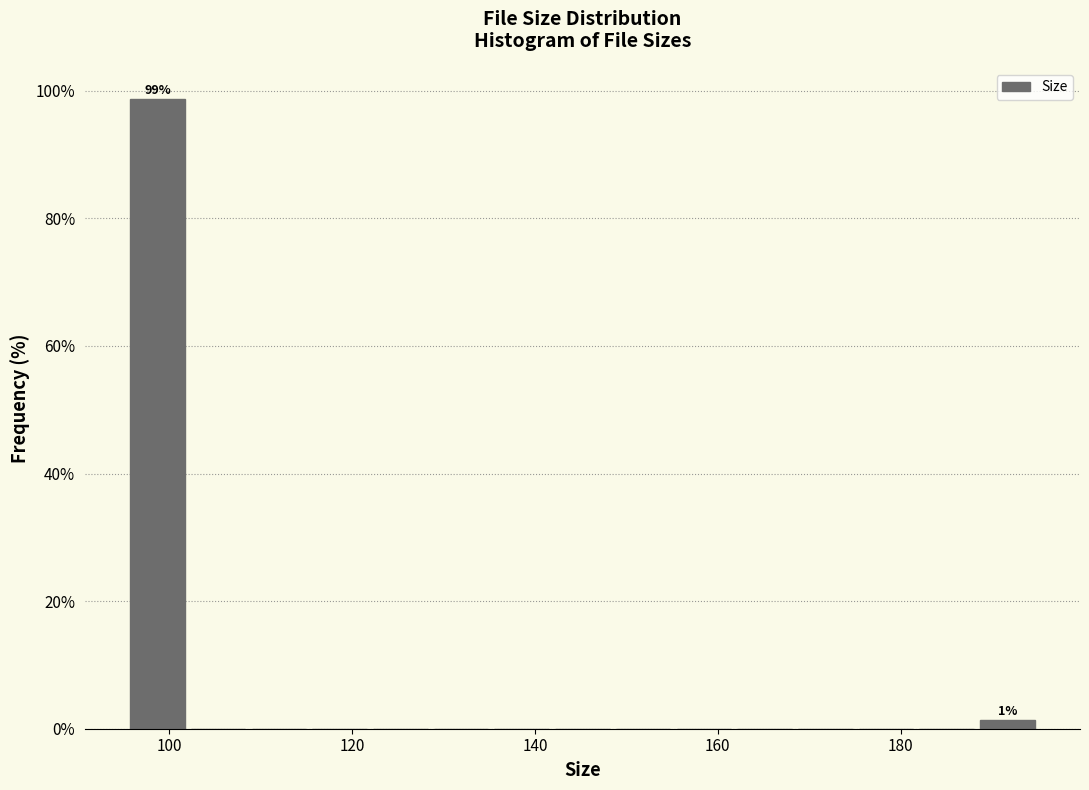

Around what value on the x-axis is the tallest bar? Give the approximate position of its centre, as read against the axis.

98